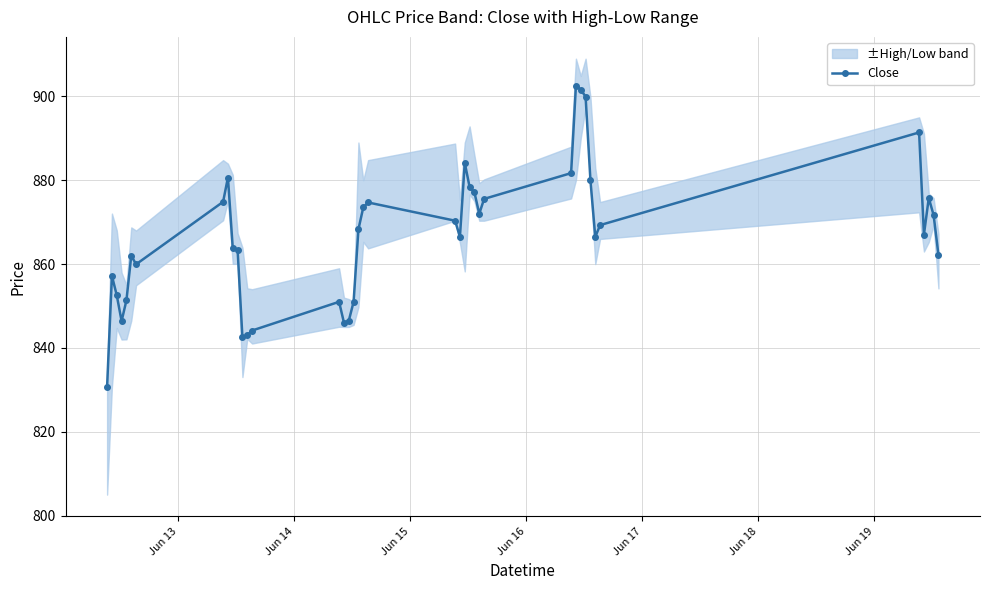

What is the minimum value for Close?

830.8